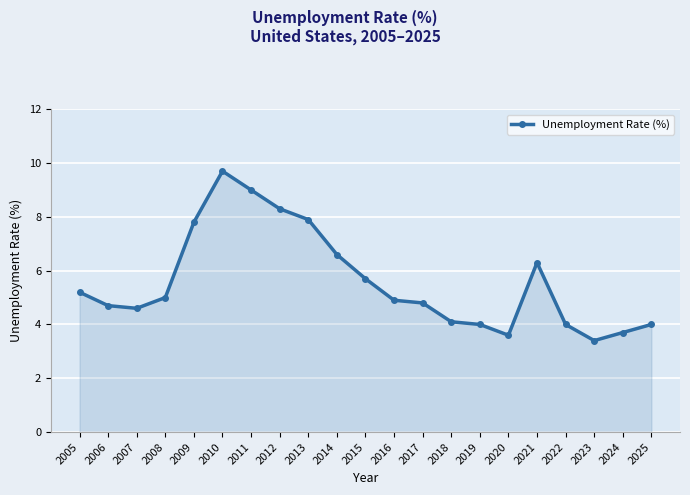

Approximately how many times larger is the value at 2011 compared to 2023?

2.6